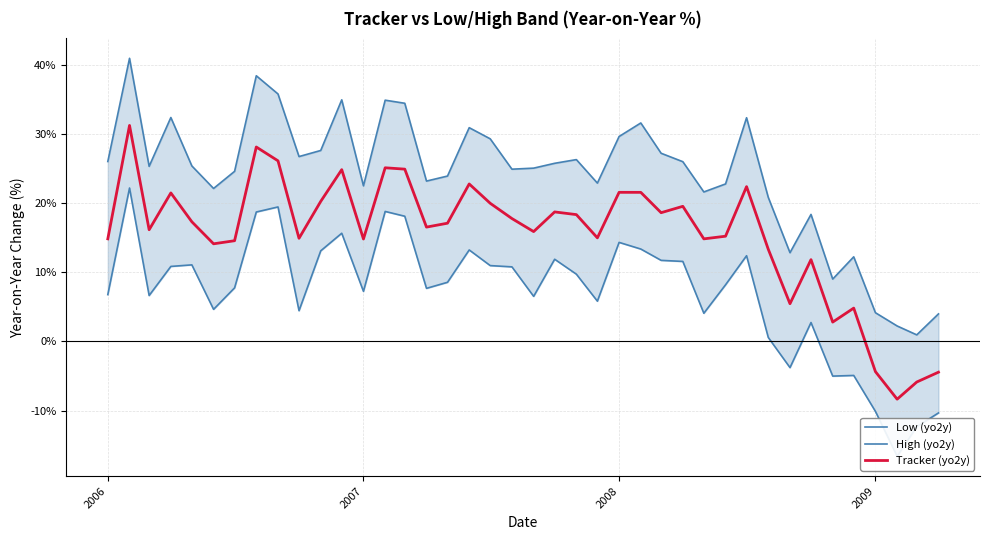

True or false: Tracker (yo2y) and Low (yo2y) intersect in this chart.

False